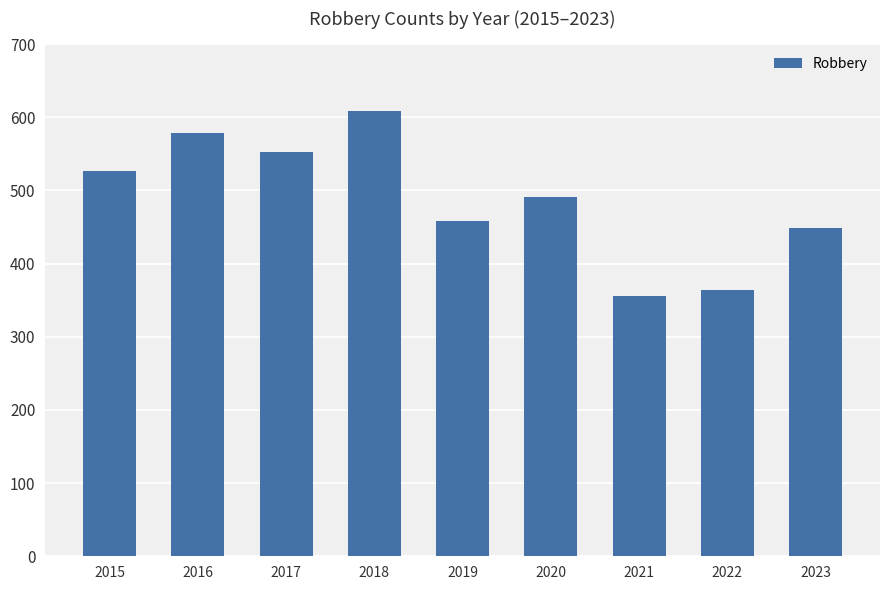

Reading left to right, what are all the values shown in this chart?

2015=527	2016=579	2017=553	2018=608	2019=458	2020=491	2021=356	2022=364	2023=449